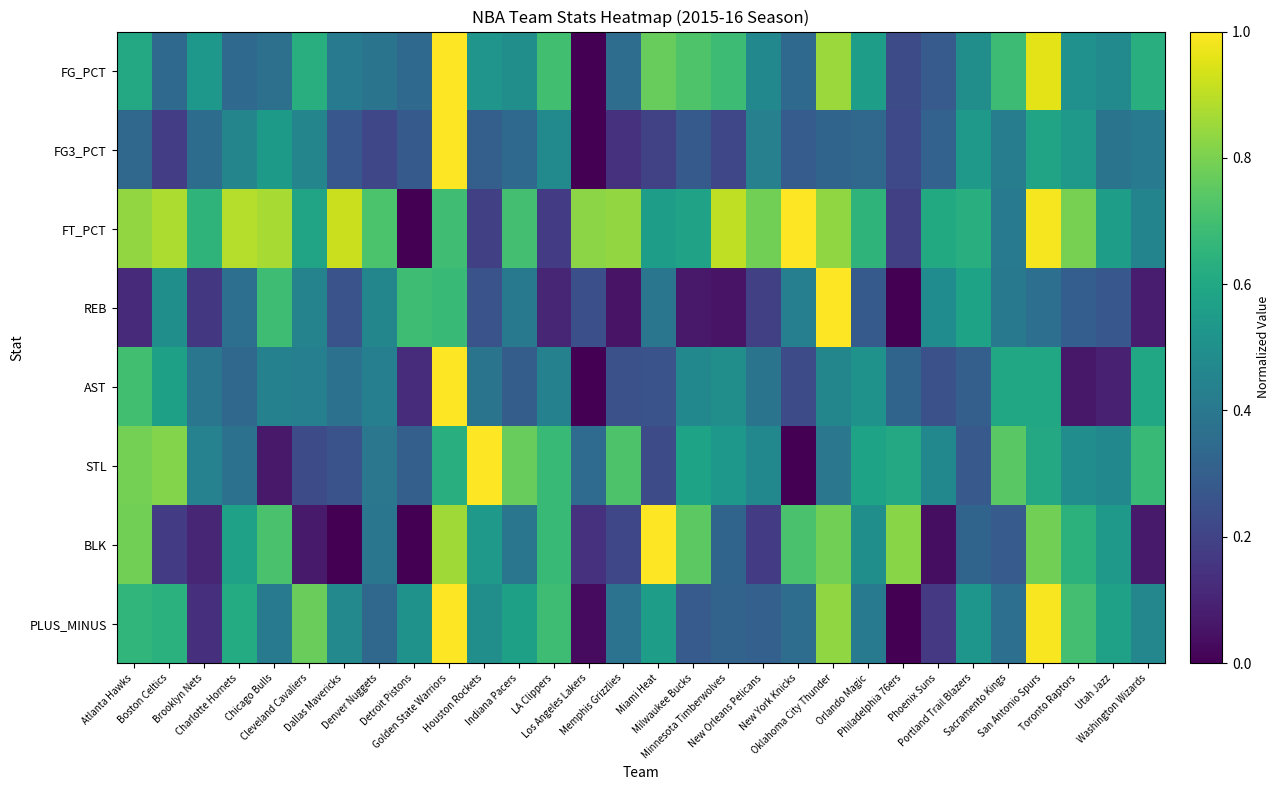

What is the greatest value displayed?

1.0